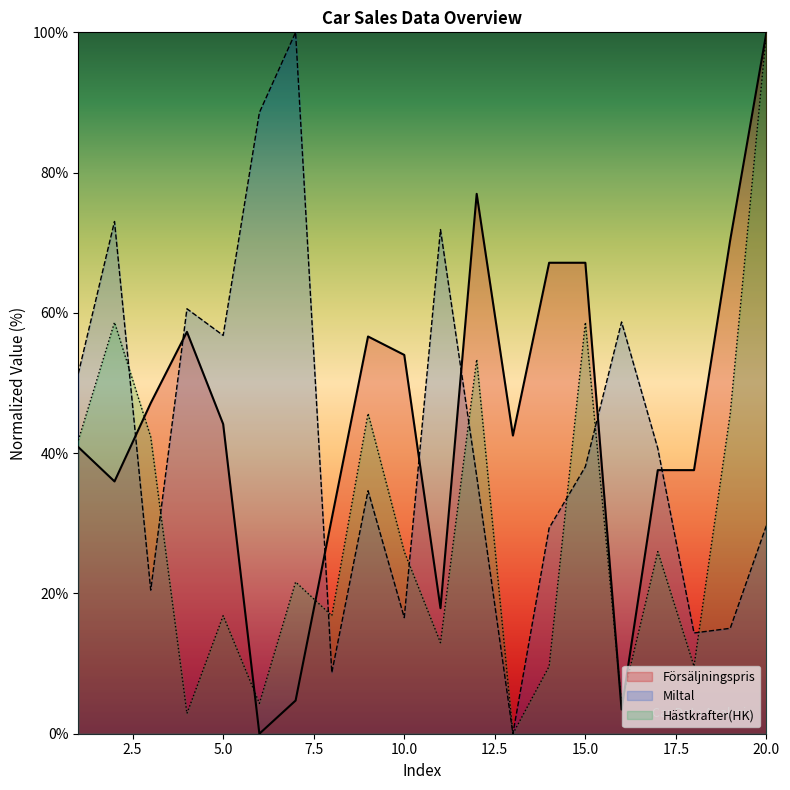

Reading right to left, transcribe all the data shown in this chart.

Försäljningspris: 100.0	70.4	37.6	37.6	3.4	67.1	67.1	42.5	77.0	17.9	54.0	56.6	30.7	4.7	0.0	44.2	57.3	47.1	36.0	40.9
Miltal: 29.7	15.0	14.4	40.7	58.7	38.1	29.3	0.0	36.7	71.9	16.6	34.6	8.7	100.0	88.6	56.8	60.6	20.5	73.0	51.4
Hästkrafter(HK): 100.0	45.7	9.6	26.0	4.3	58.7	9.6	0.0	53.4	13.0	26.0	45.7	16.8	21.6	4.3	16.8	2.9	42.3	58.7	41.8